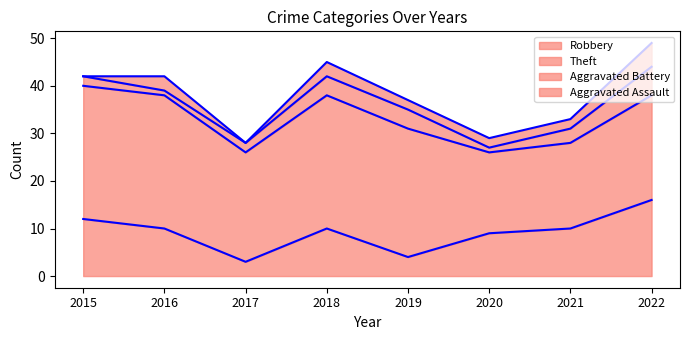

Reading left to right, transcribe all the data shown in this chart.

Robbery: 12	10	3	10	4	9	10	16
Theft: 28	28	23	28	27	17	18	22
Aggravated Battery: 2	1	2	4	4	1	3	6
Aggravated Assault: 0	3	0	3	2	2	2	5